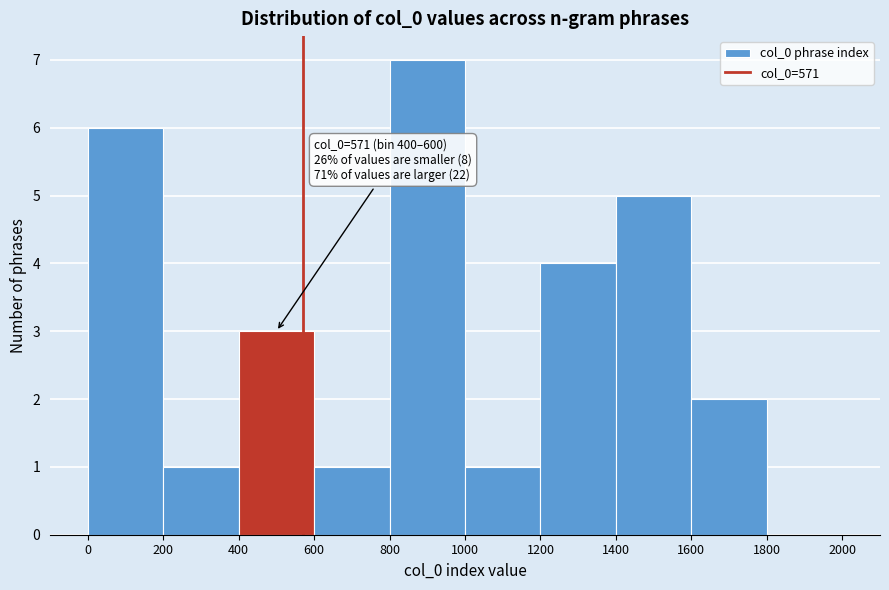

Which range on the x-axis has the tallest bar?

800 to 1000